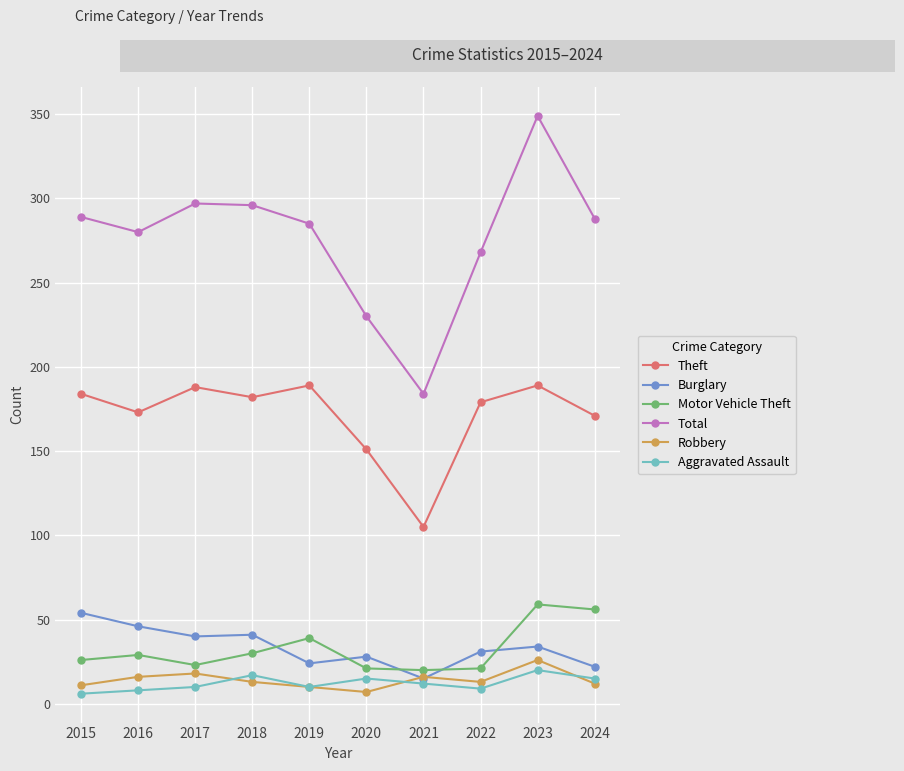

What is the difference between the highest and lowest values at 2018?

283